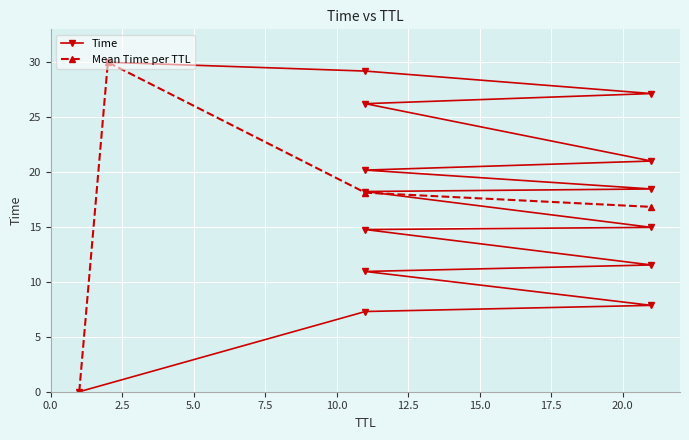

The value at 11 is 14.8. True or false?

True